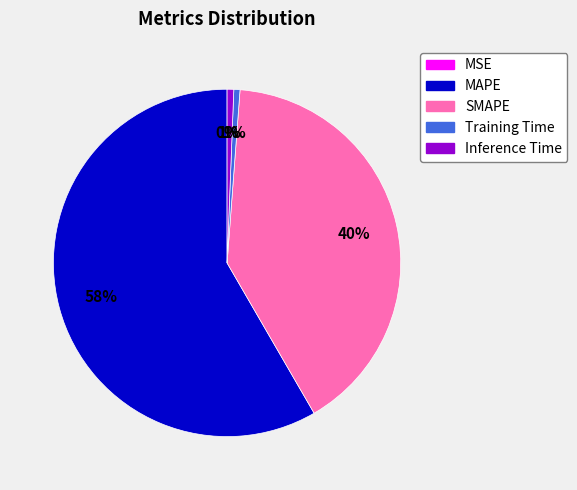

Does any single category account for the majority?

Yes